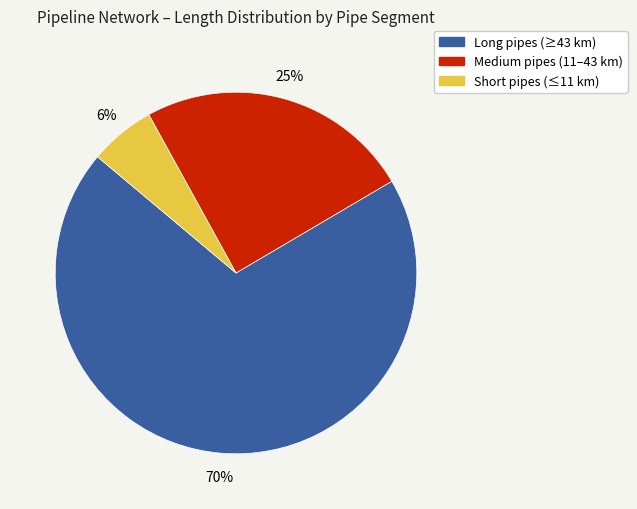

To the nearest percent, what is the average slice percentage?

33%